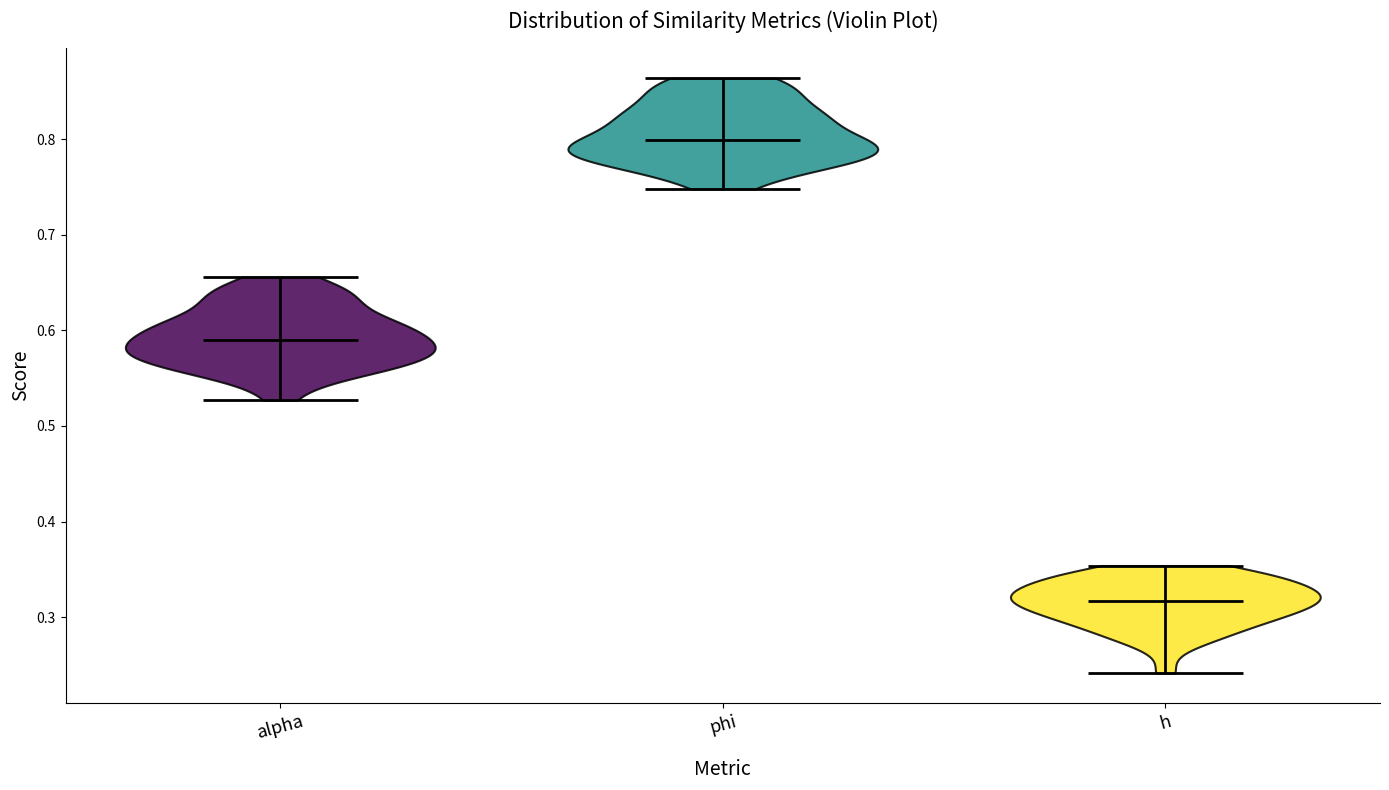

Reading left to right, read every violin against the y-axis: where its median line is, and the lowest and highest points it reaches. The values are not printed on the chart, so give them approximately, as read against the axis.

alpha: median line 0.59, lowest point 0.53, highest point 0.66
phi: median line 0.80, lowest point 0.75, highest point 0.86
h: median line 0.32, lowest point 0.24, highest point 0.35